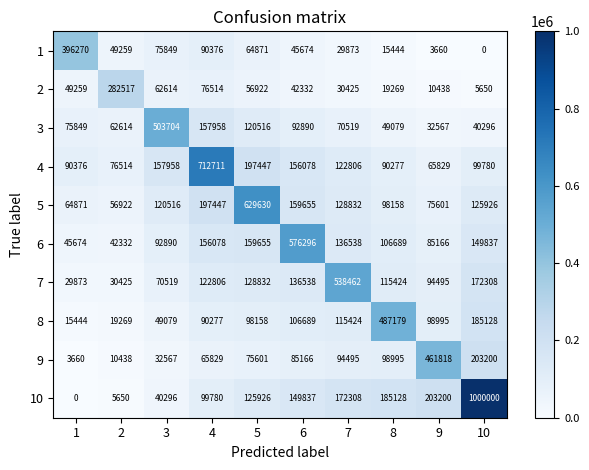

Rank the series at 1 from lowest to highest value.

10, 9, 8, 7, 6, 2, 5, 3, 4, 1